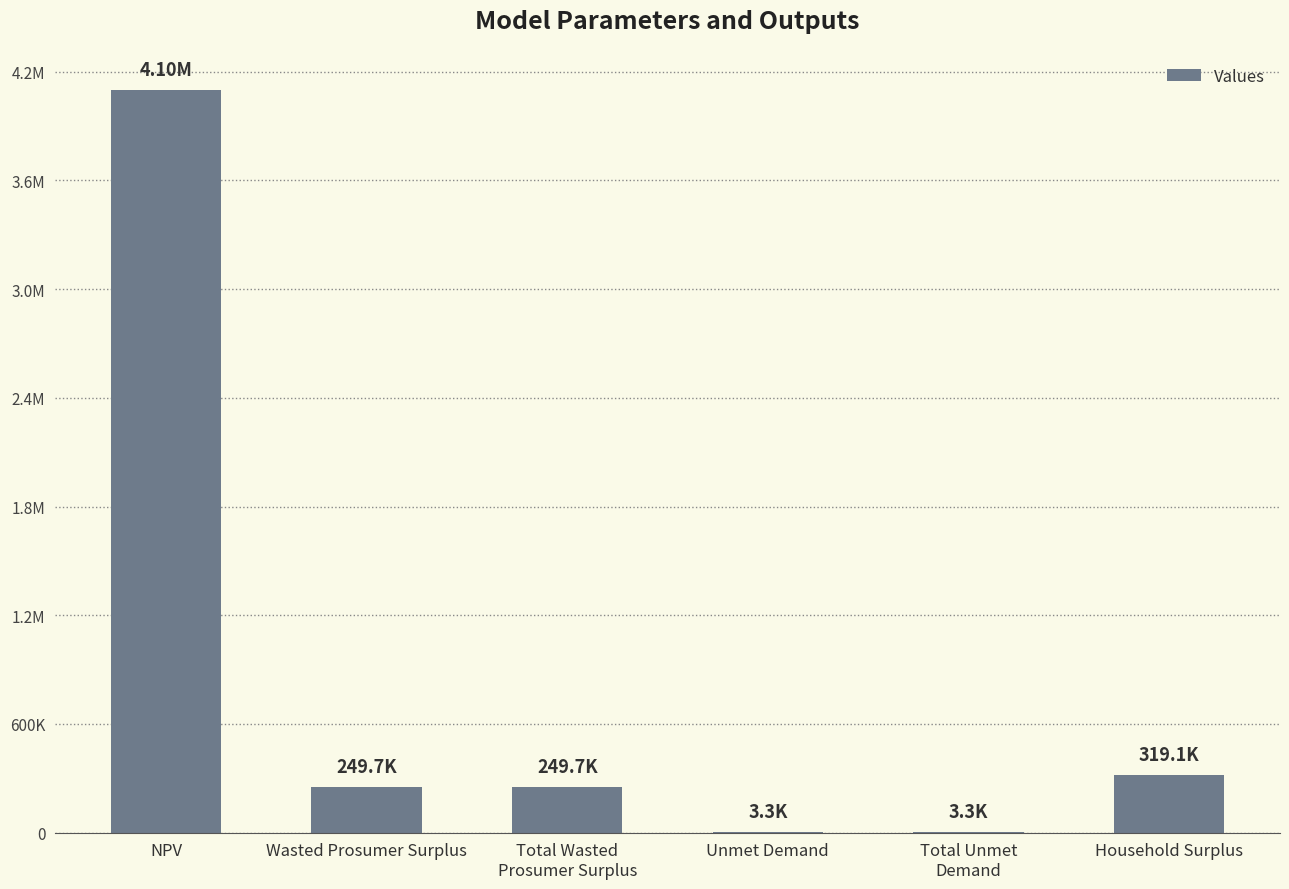

How many data points are above 249722?

4